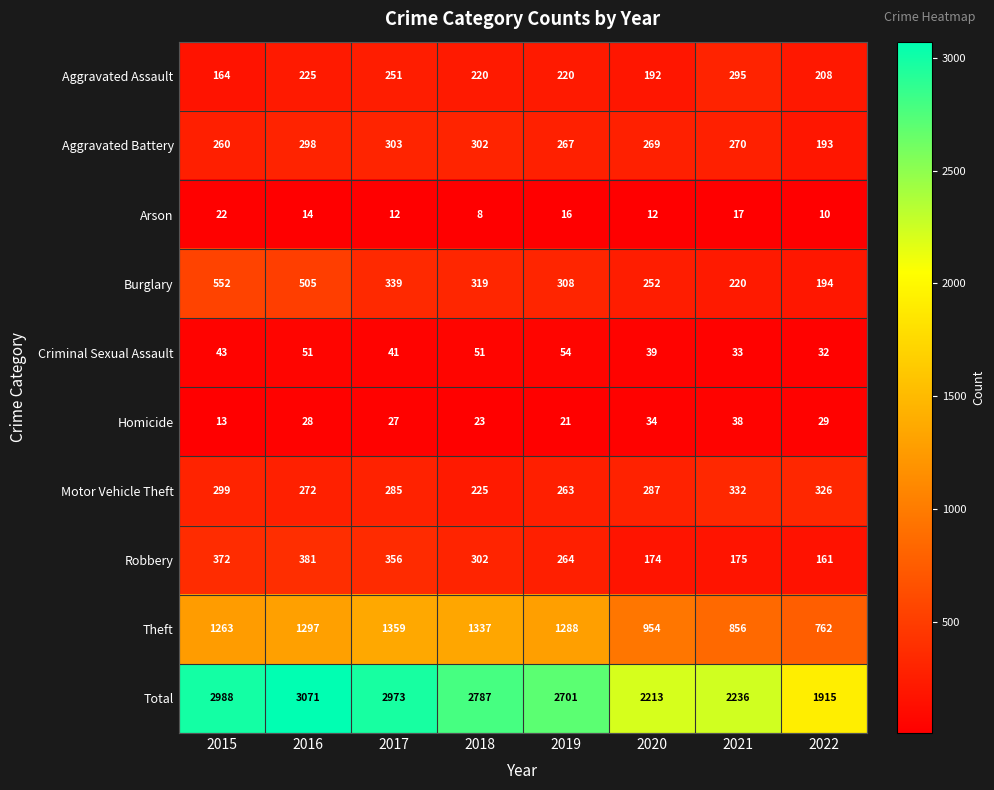

What is the difference between the second highest and minimum values in the Robbery series?

211